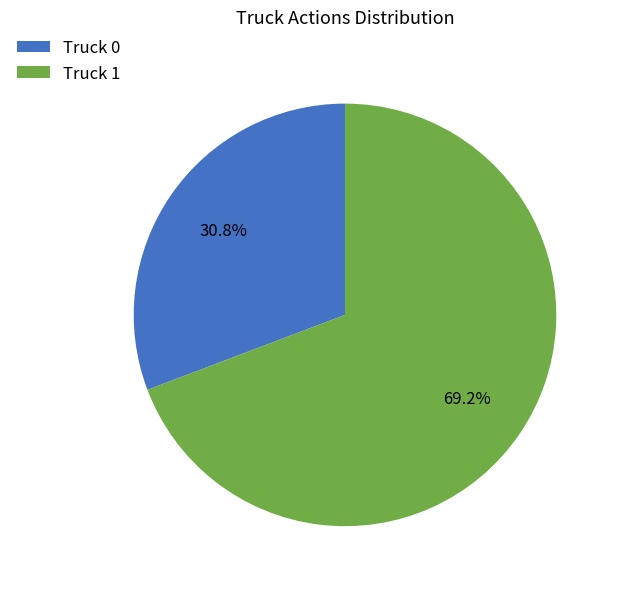

Do Truck 0 and Truck 1 together represent more than half of the pie?

Yes